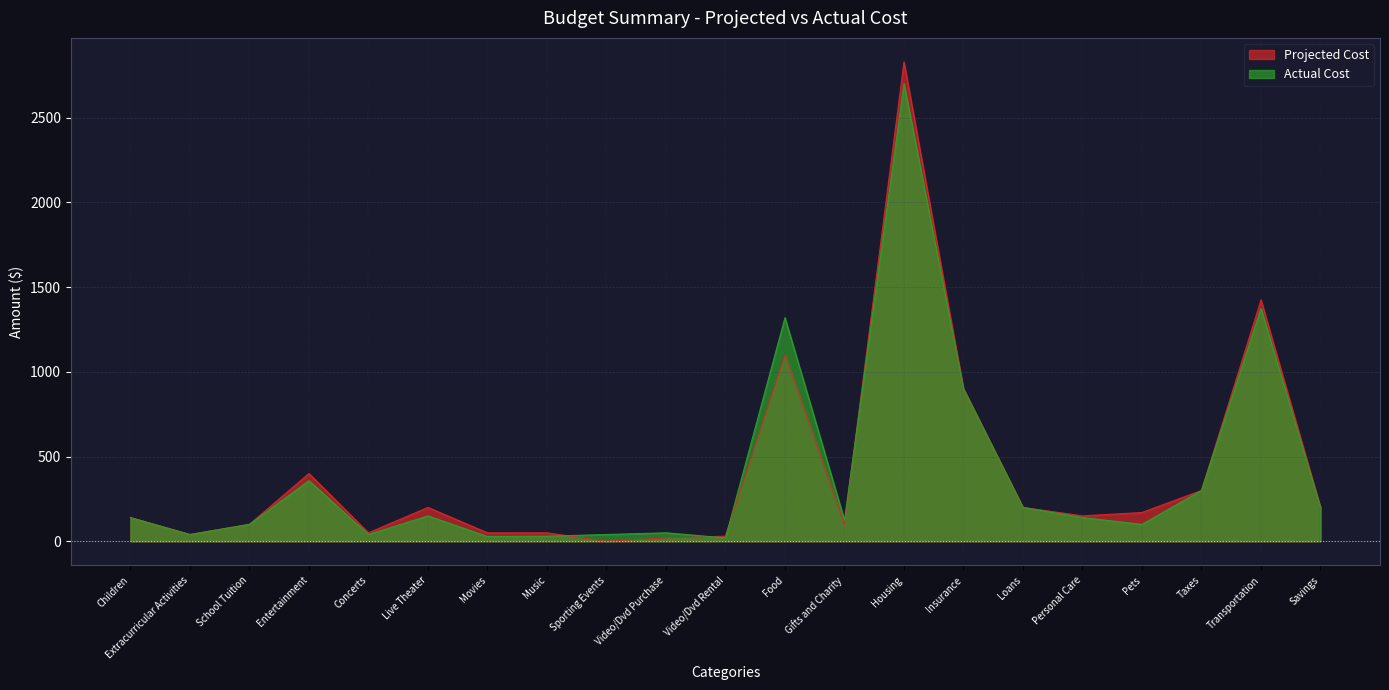

True or false: Actual Cost and Projected Cost intersect in this chart.

True